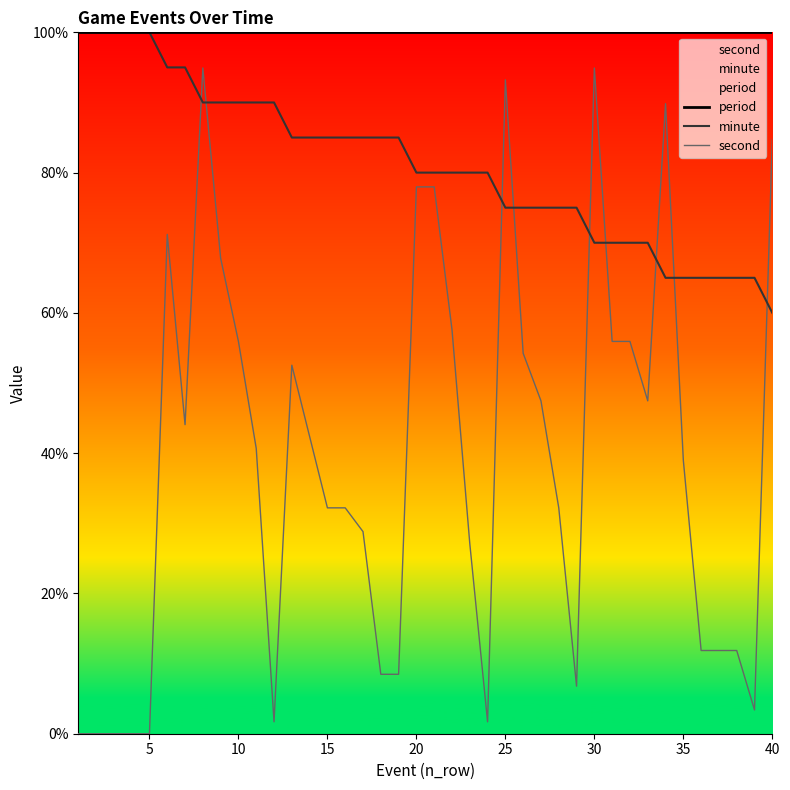

True or false: period and second cross at least once.

False